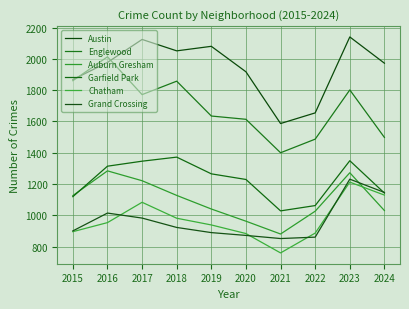

What is the difference between the second highest and minimum values in the Auburn Gresham series?

392